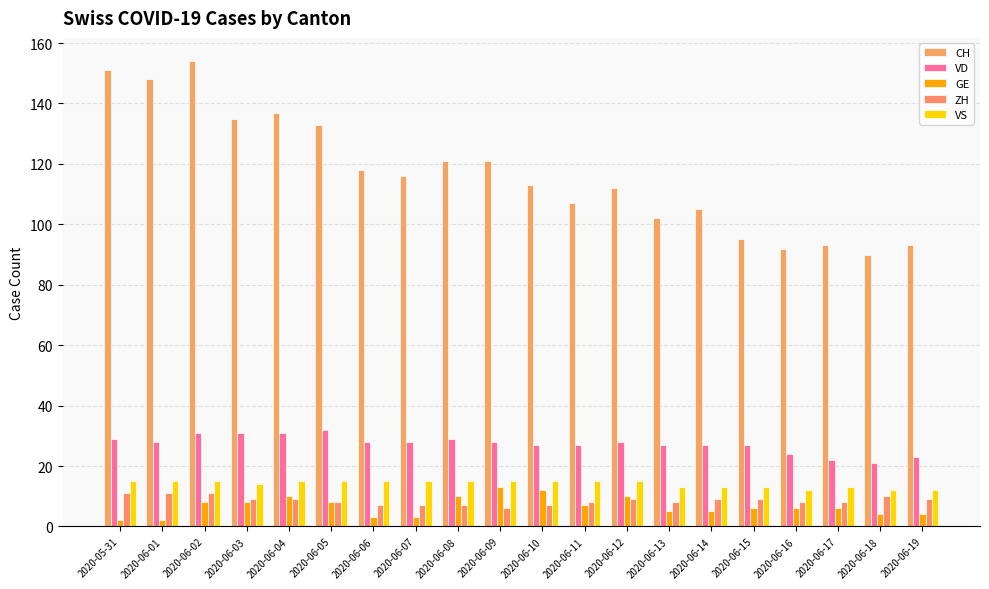

Which has a higher value, 2020-06-17 or 2020-06-06?

2020-06-06